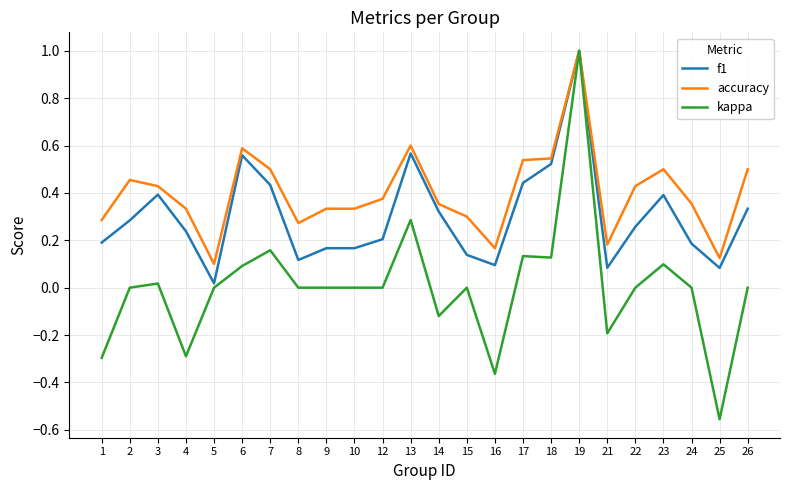

Between 3 and 4, which series saw the biggest shift?

kappa